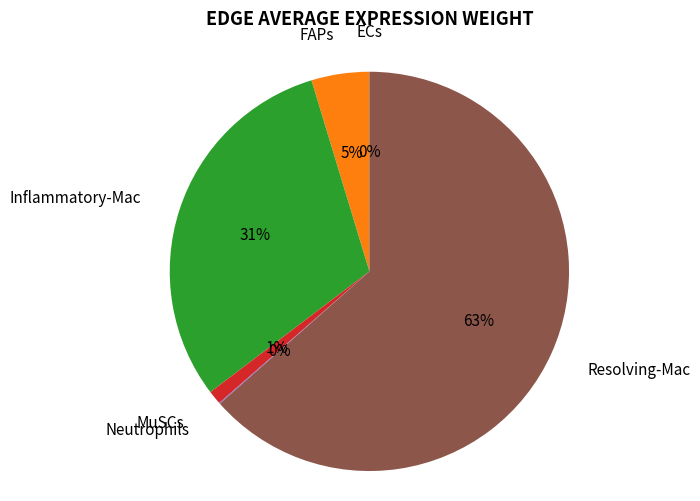

Does Resolving-Mac account for over 50% of the chart?

Yes